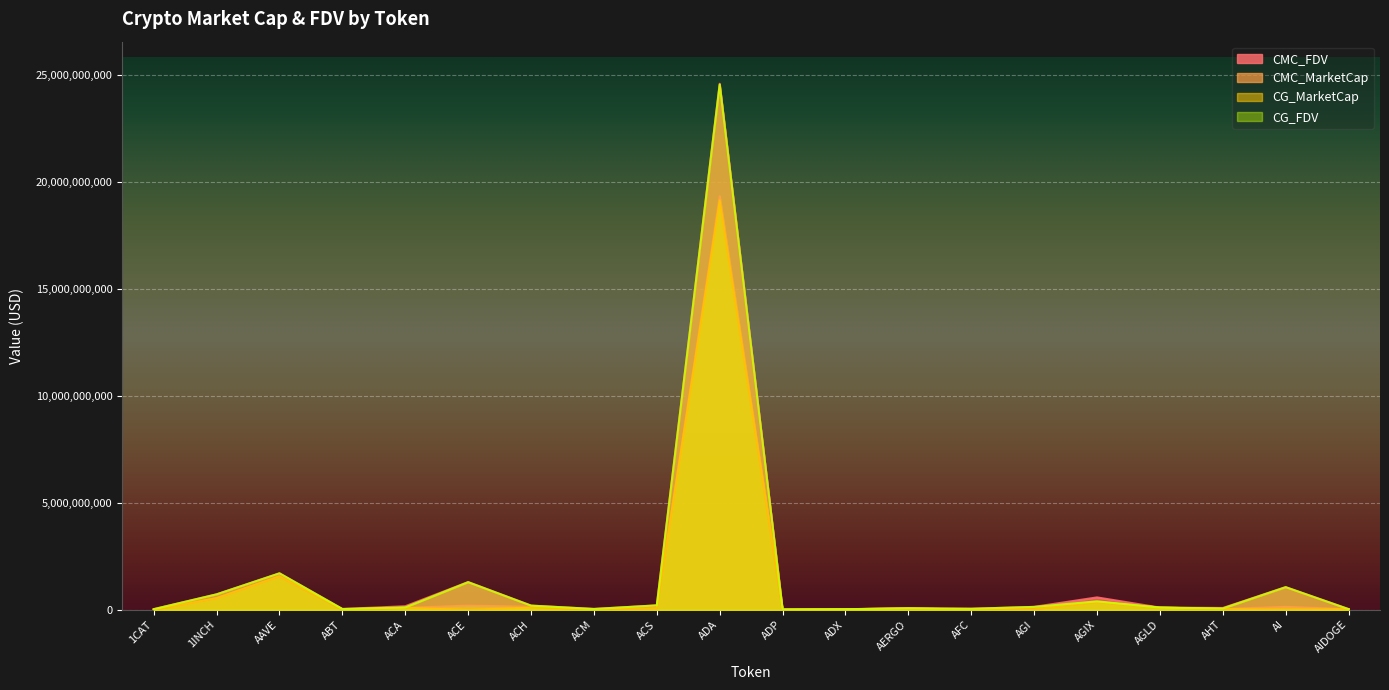

What is the maximum value shown in the chart?

24585623739.5